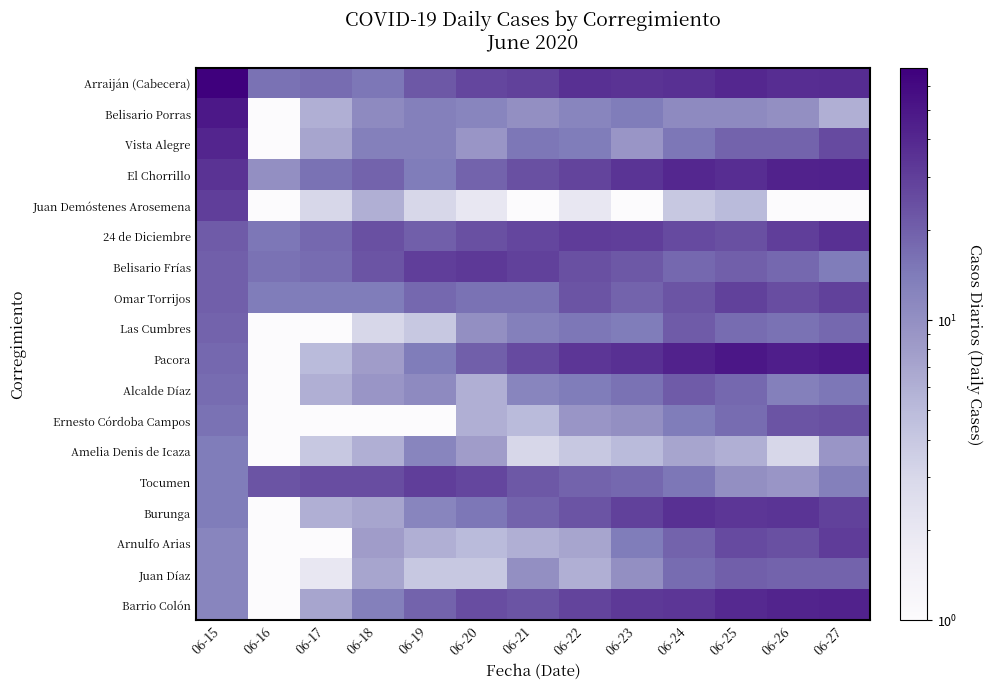

Reading left to right, transcribe all the data shown in this chart.

Arraiján (Cabecera): 06-15=69	06-16=16	06-17=17	06-18=15	06-19=22	06-20=27	06-21=29	06-22=36	06-23=35	06-24=36	06-25=40	06-26=37	06-27=38
Belisario Porras: 06-15=49	06-16=1	06-17=6	06-18=11	06-19=13	06-20=12	06-21=10	06-22=12	06-23=14	06-24=11	06-25=11	06-26=10	06-27=6
Vista Alegre: 06-15=41	06-16=1	06-17=7	06-18=13	06-19=13	06-20=9	06-21=15	06-22=14	06-23=9	06-24=15	06-25=19	06-26=19	06-27=26
El Chorrillo: 06-15=35	06-16=10	06-17=16	06-18=19	06-19=14	06-20=19	06-21=24	06-22=28	06-23=34	06-24=40	06-25=37	06-26=43	06-27=44
Juan Demóstenes Arosemena: 06-15=30	06-16=1	06-17=3	06-18=6	06-19=3	06-20=2	06-21=1	06-22=2	06-23=1	06-24=4	06-25=5	06-26=1	06-27=1
24 de Diciembre: 06-15=21	06-16=15	06-17=18	06-18=24	06-19=20	06-20=24	06-21=27	06-22=31	06-23=30	06-24=26	06-25=24	06-26=30	06-27=36
Belisario Frías: 06-15=20	06-16=16	06-17=17	06-18=23	06-19=30	06-20=32	06-21=29	06-22=24	06-23=22	06-24=18	06-25=20	06-26=18	06-27=14
Omar Torrijos: 06-15=20	06-16=14	06-17=14	06-18=14	06-19=18	06-20=16	06-21=16	06-22=23	06-23=19	06-24=23	06-25=29	06-26=25	06-27=29
Las Cumbres: 06-15=19	06-16=1	06-17=1	06-18=3	06-19=4	06-20=10	06-21=13	06-22=15	06-23=14	06-24=21	06-25=17	06-26=16	06-27=18
Pacora: 06-15=18	06-16=1	06-17=5	06-18=8	06-19=14	06-20=20	06-21=26	06-22=33	06-23=36	06-24=43	06-25=50	06-26=45	06-27=48
Alcalde Díaz: 06-15=17	06-16=1	06-17=6	06-18=9	06-19=11	06-20=6	06-21=12	06-22=14	06-23=16	06-24=21	06-25=18	06-26=13	06-27=15
Ernesto Córdoba Campos: 06-15=16	06-16=1	06-17=1	06-18=1	06-19=1	06-20=6	06-21=5	06-22=9	06-23=10	06-24=14	06-25=17	06-26=23	06-27=24
Amelia Denis de Icaza: 06-15=14	06-16=1	06-17=4	06-18=6	06-19=12	06-20=8	06-21=3	06-22=4	06-23=5	06-24=7	06-25=6	06-26=3	06-27=9
Tocumen: 06-15=14	06-16=23	06-17=25	06-18=25	06-19=30	06-20=27	06-21=22	06-22=19	06-23=18	06-24=15	06-25=10	06-26=9	06-27=13
Burunga: 06-15=14	06-16=1	06-17=6	06-18=7	06-19=12	06-20=15	06-21=19	06-22=23	06-23=29	06-24=36	06-25=33	06-26=34	06-27=29
Arnulfo Arias: 06-15=12	06-16=1	06-17=1	06-18=8	06-19=6	06-20=5	06-21=6	06-22=7	06-23=14	06-24=19	06-25=26	06-26=24	06-27=31
Juan Díaz: 06-15=12	06-16=1	06-17=2	06-18=7	06-19=4	06-20=4	06-21=10	06-22=6	06-23=10	06-24=17	06-25=20	06-26=19	06-27=19
Barrio Colón: 06-15=12	06-16=1	06-17=7	06-18=13	06-19=19	06-20=25	06-21=23	06-22=28	06-23=32	06-24=33	06-25=39	06-26=42	06-27=43